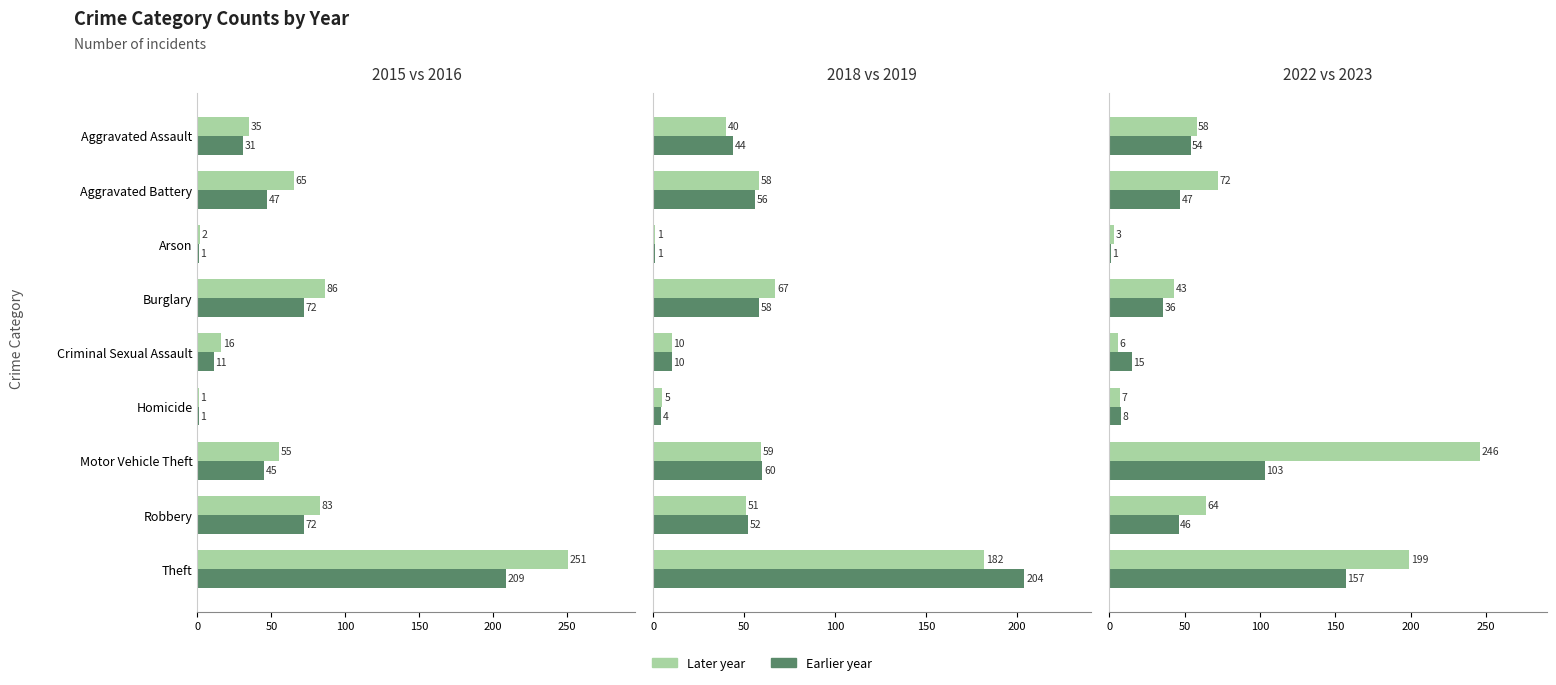

The 2022 series shows 47 at Aggravated Battery. True or false?

True